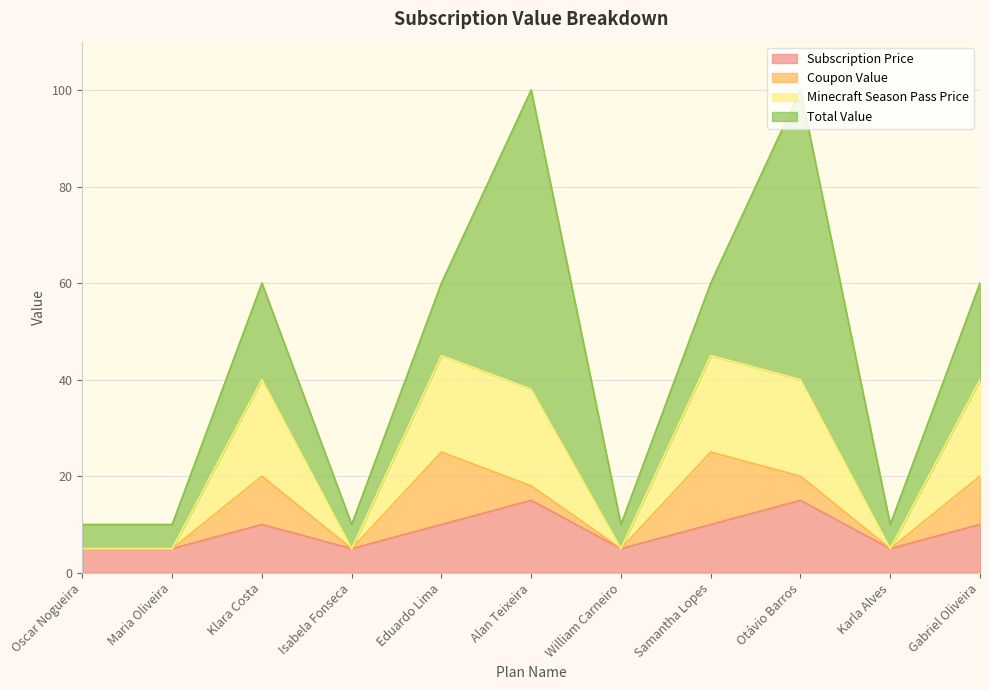

The value of Subscription Price at William Carneiro is 5. True or false?

True